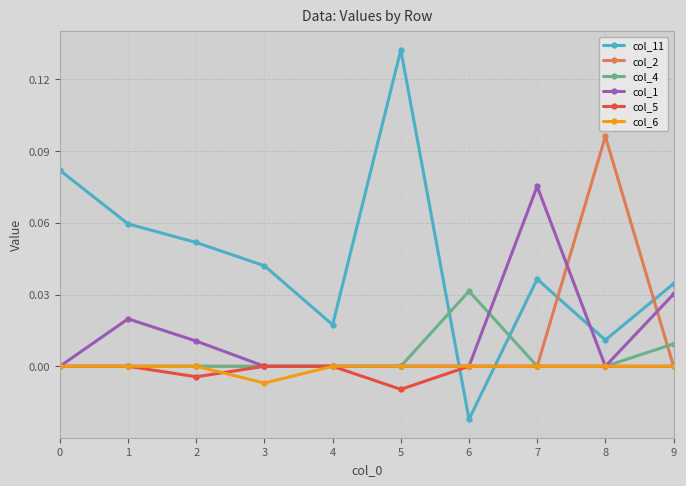

Which category has the highest value in the col_1 series?

7